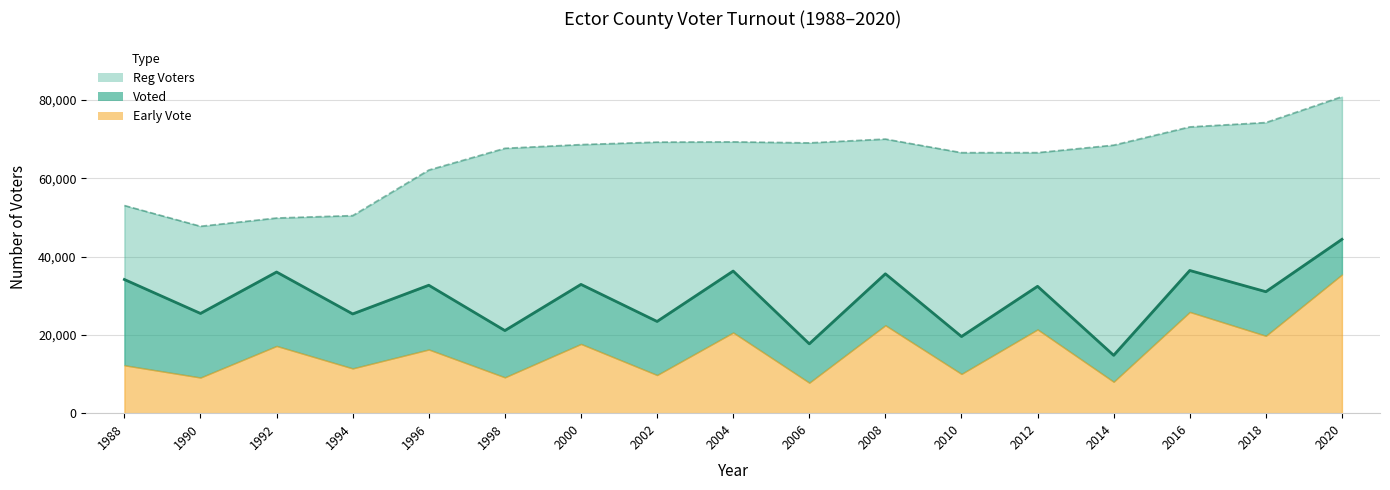

Between 1990 and 2006, which series saw the biggest shift?

Reg Voters